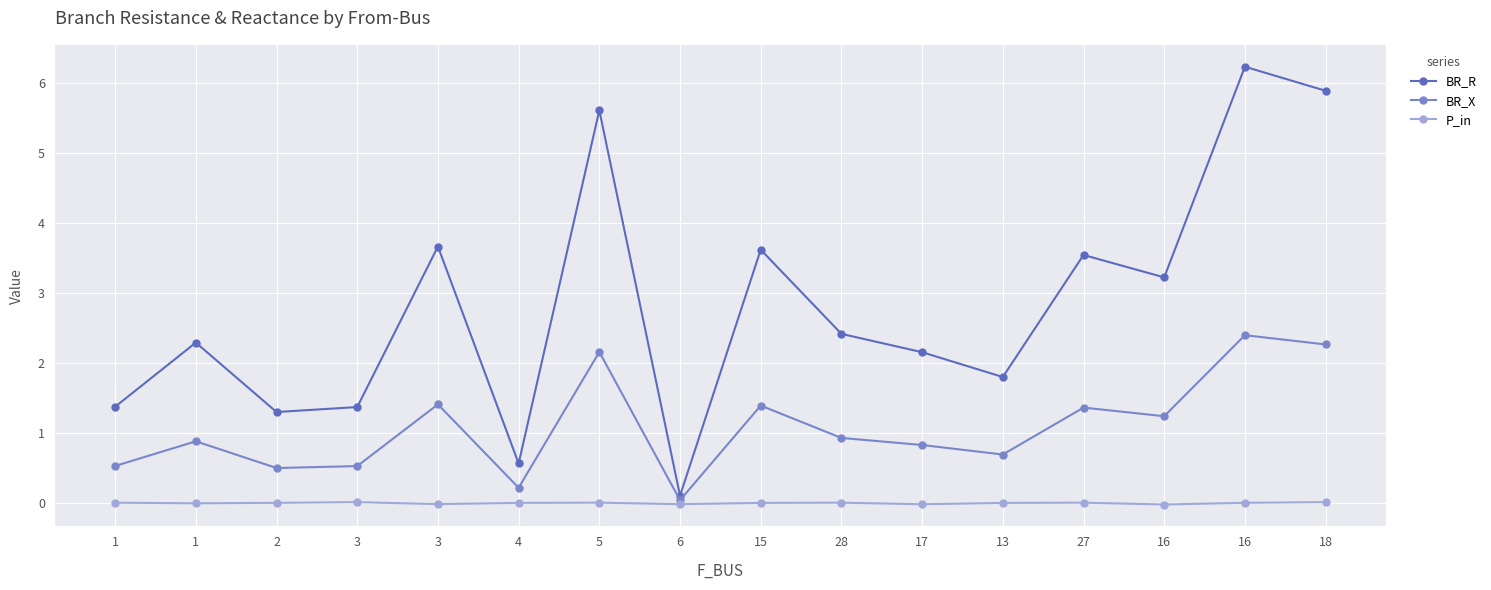

Is it true that P_in equals 0.0 at 3?

False